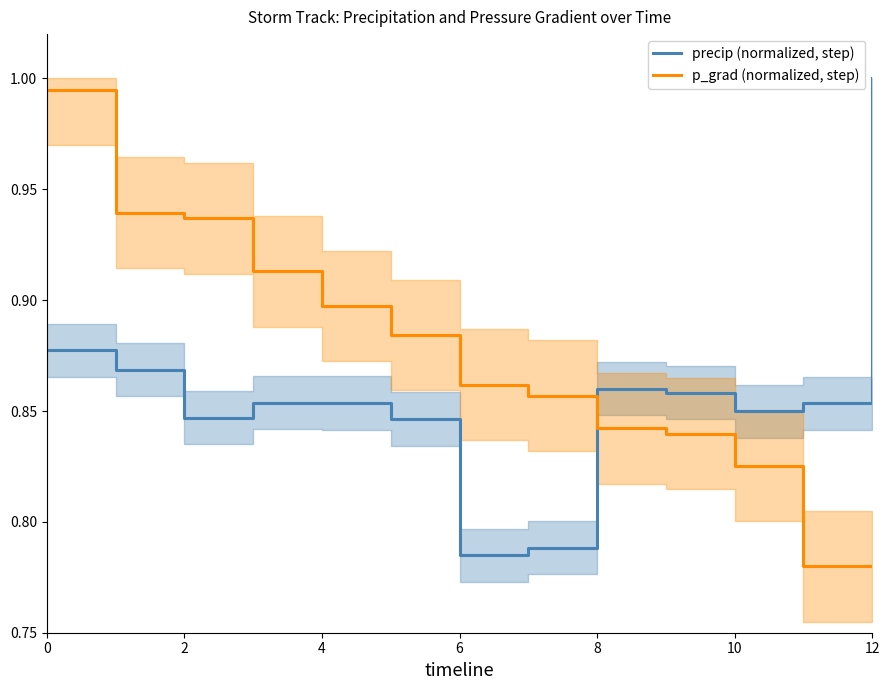

The precip (normalized, step) series shows 1.0 at 12. True or false?

True